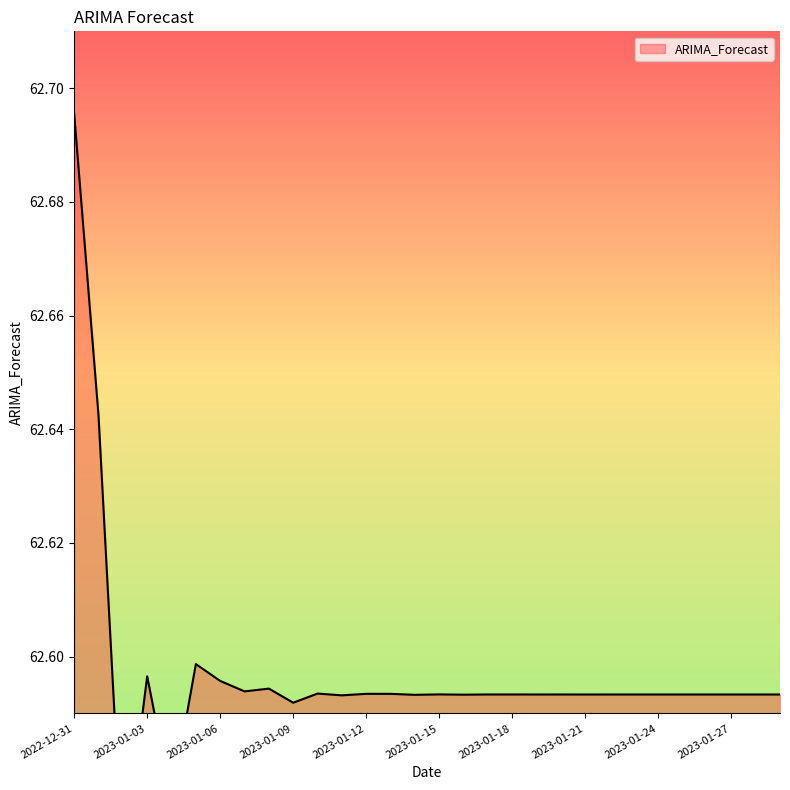

The chart shows a value of 62.6 at 2023-01-22. True or false?

True